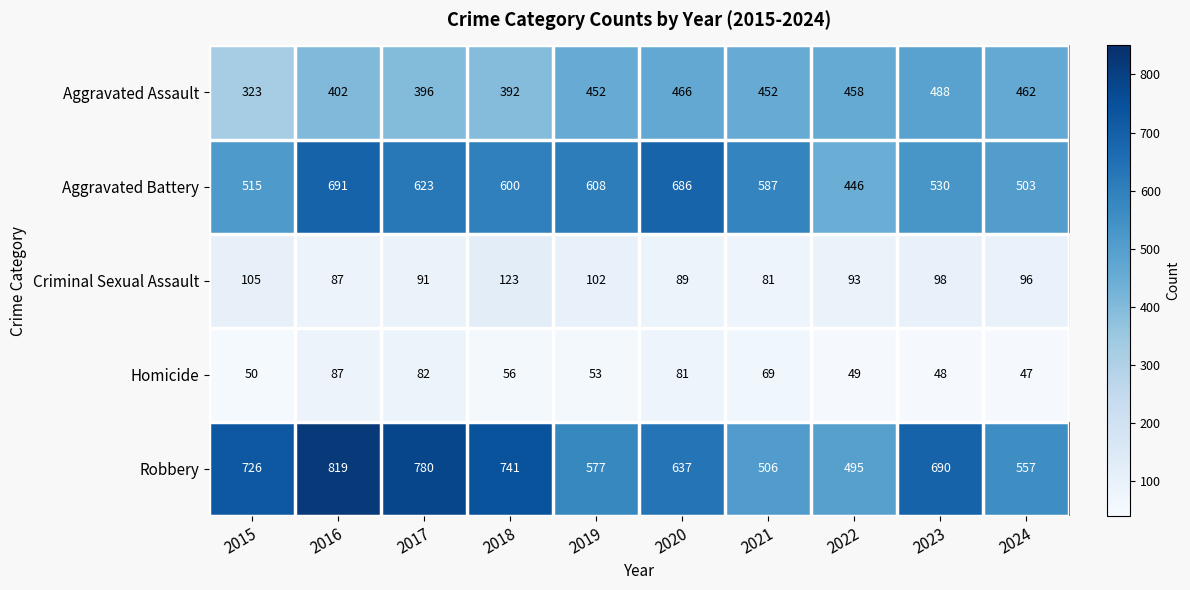

What is the average value of the Aggravated Assault series?

429